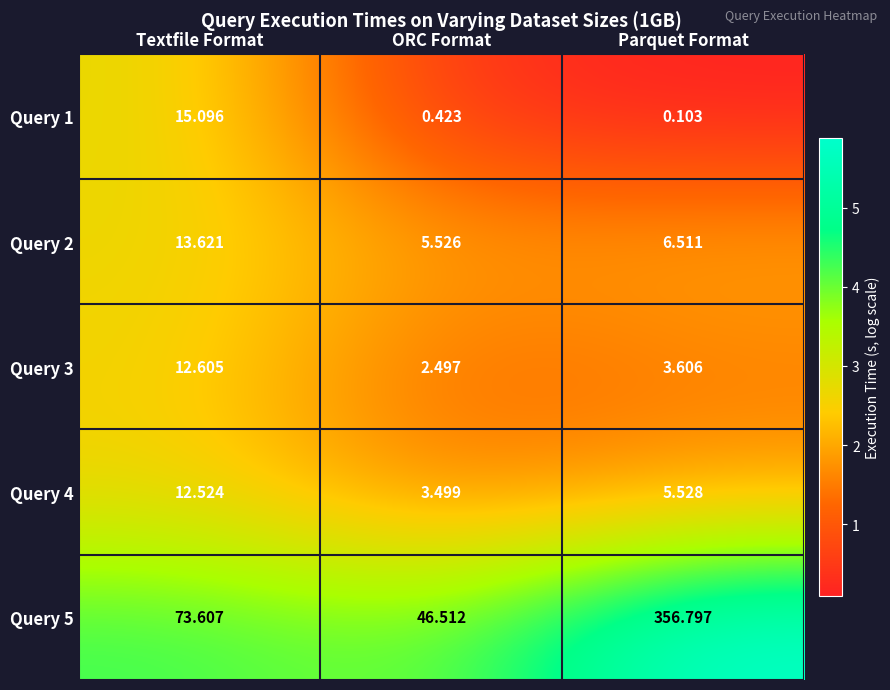

Which category has the lowest value across all series?

Parquet Format